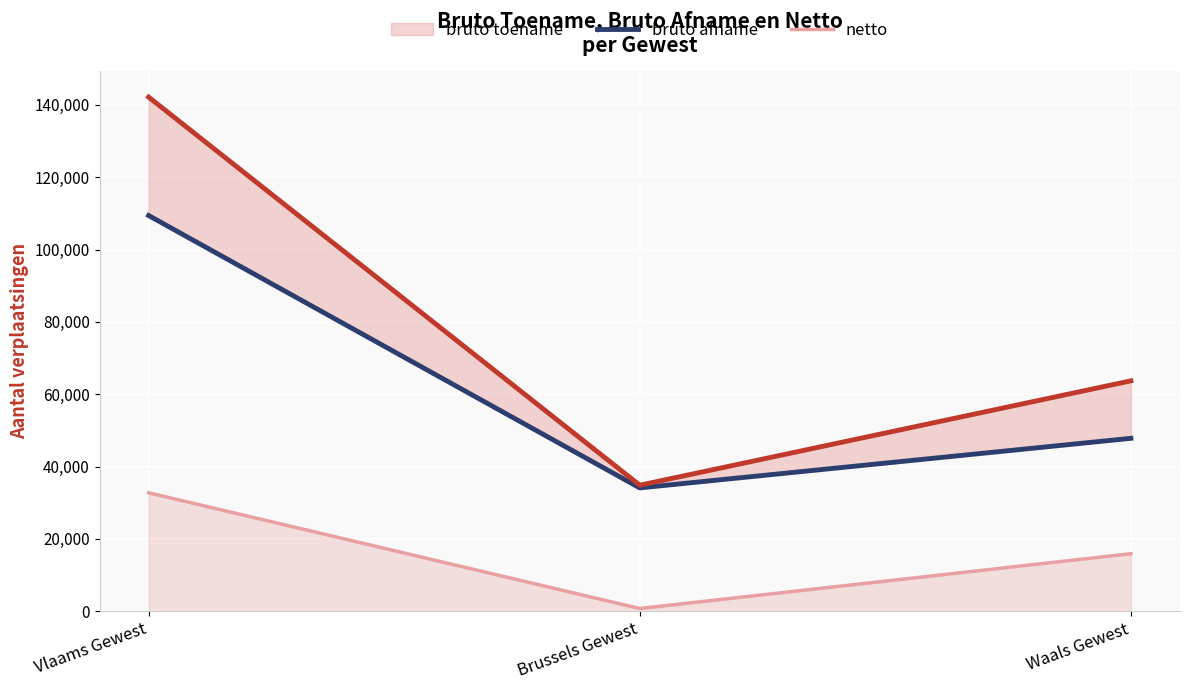

Does the chart display data point markers on the line(s)?

No